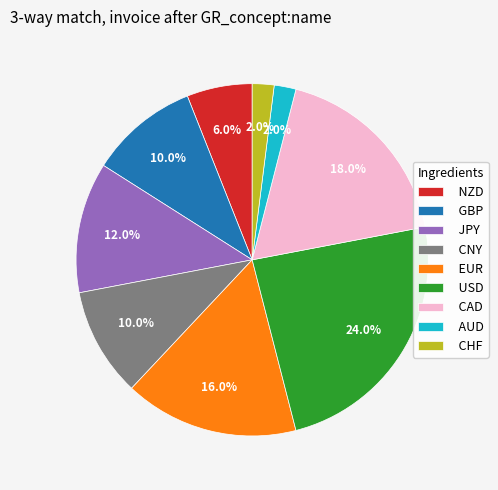

Is there a majority slice in this chart?

No